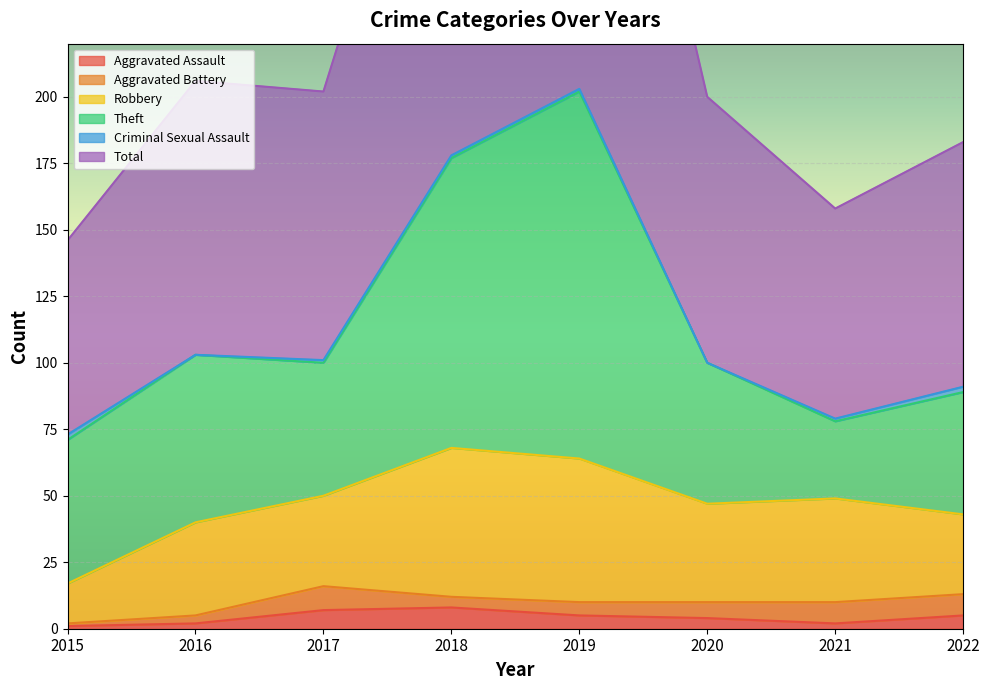

At how many categories does at least one series exceed 152?

2